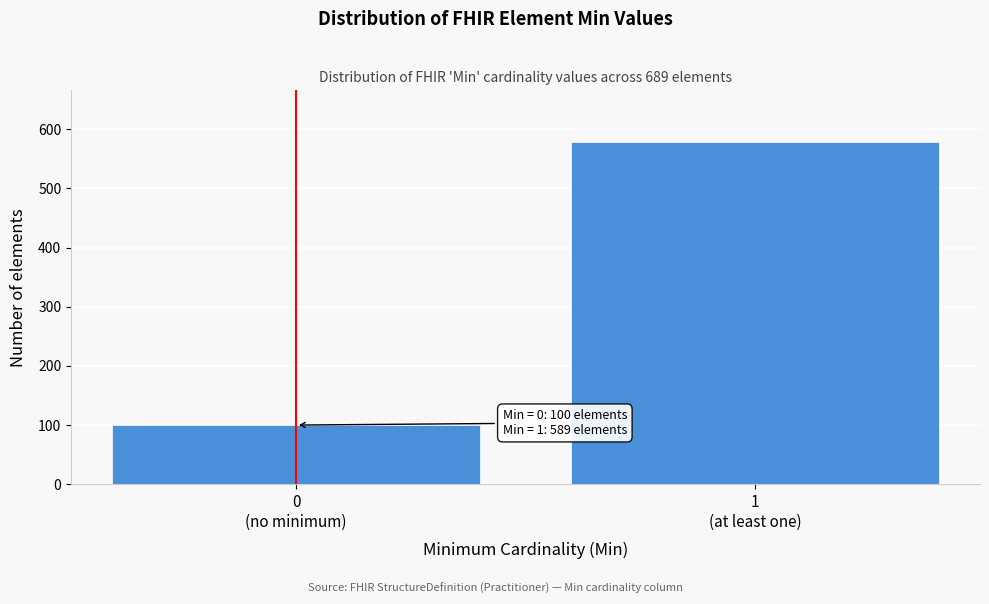

Reading left to right, list all the values displayed in this chart.

100	579